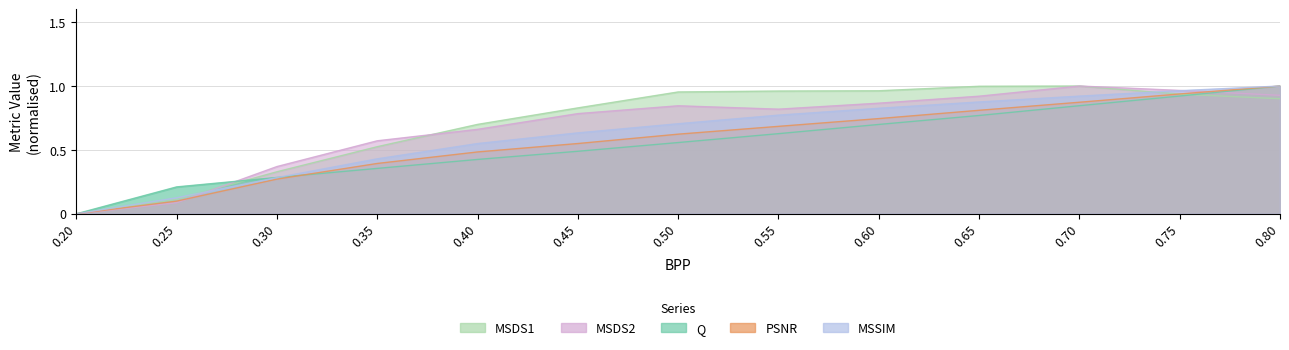

How many series are shown in this chart?

5